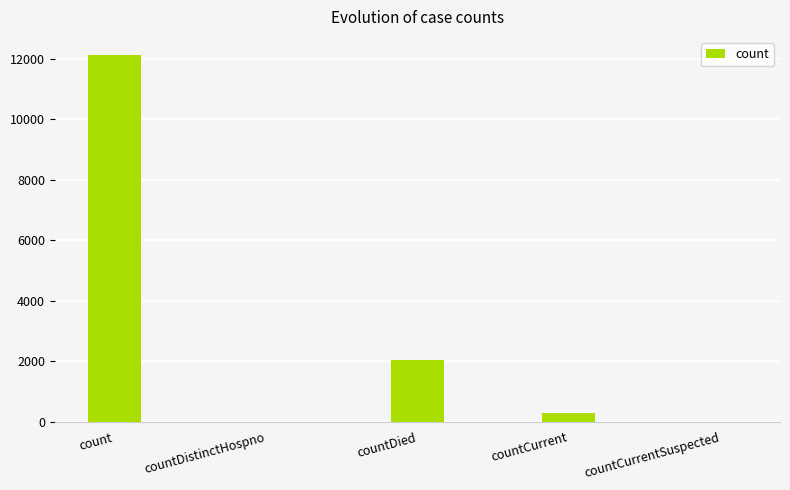

What is the sum of all values?

14443